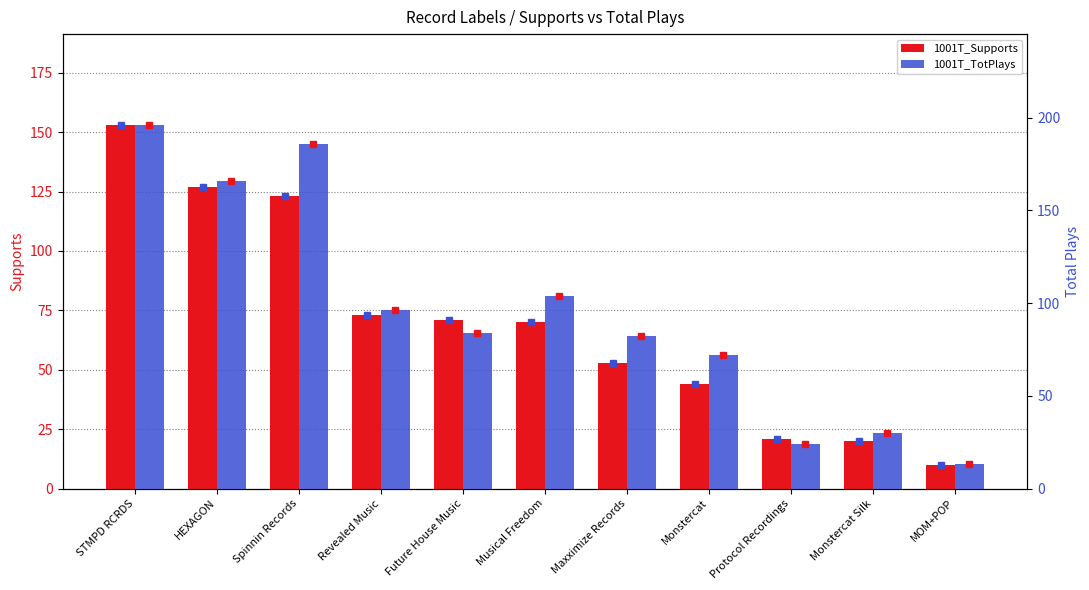

Where does the 1001T_TotPlays series first go above 84?

STMPD RCRDS